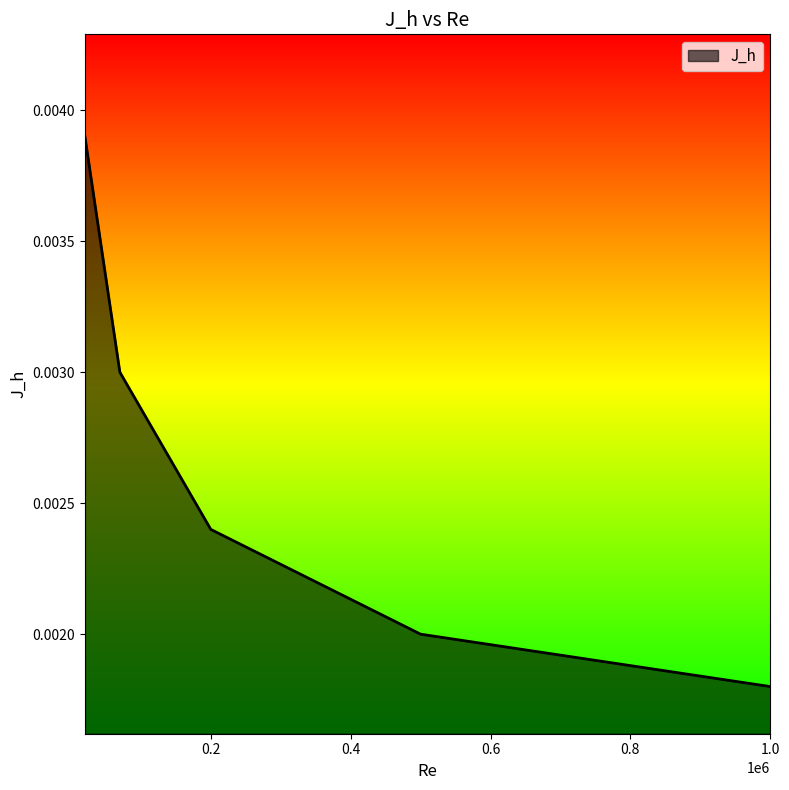

How many series are shown in this chart?

1